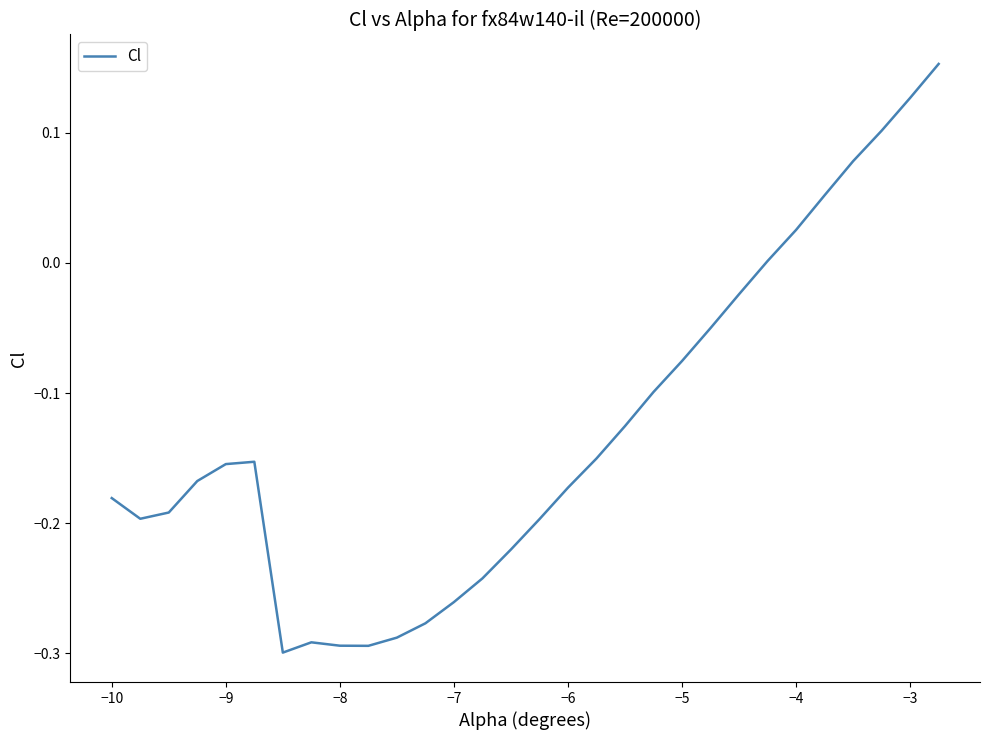

Does the chart have visible grid lines?

No